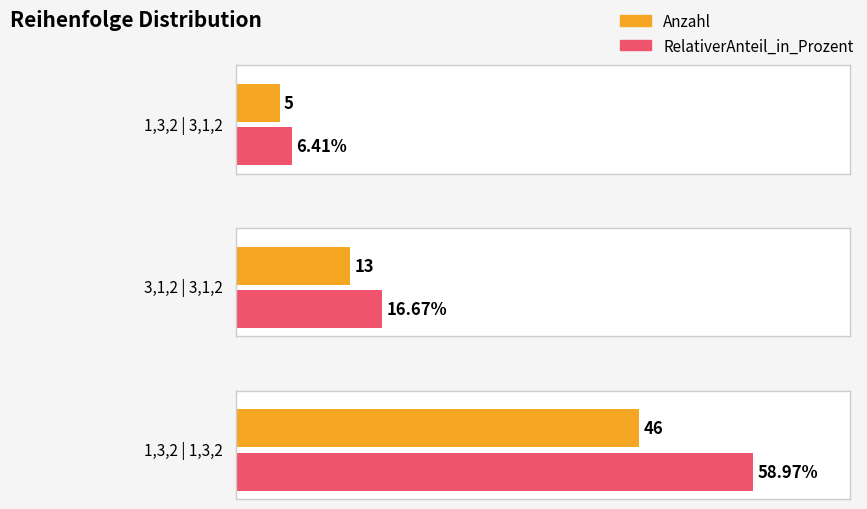

What is the label of the 2nd bar from the right?

3,1,2 | 3,1,2